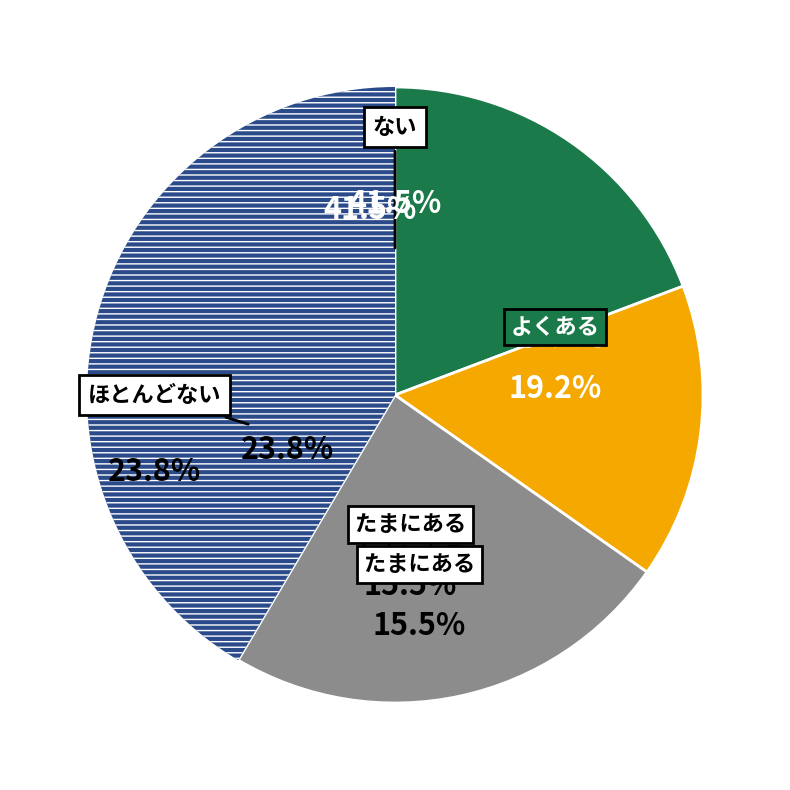

What percentage do 2 and 3 together represent?

34.8%